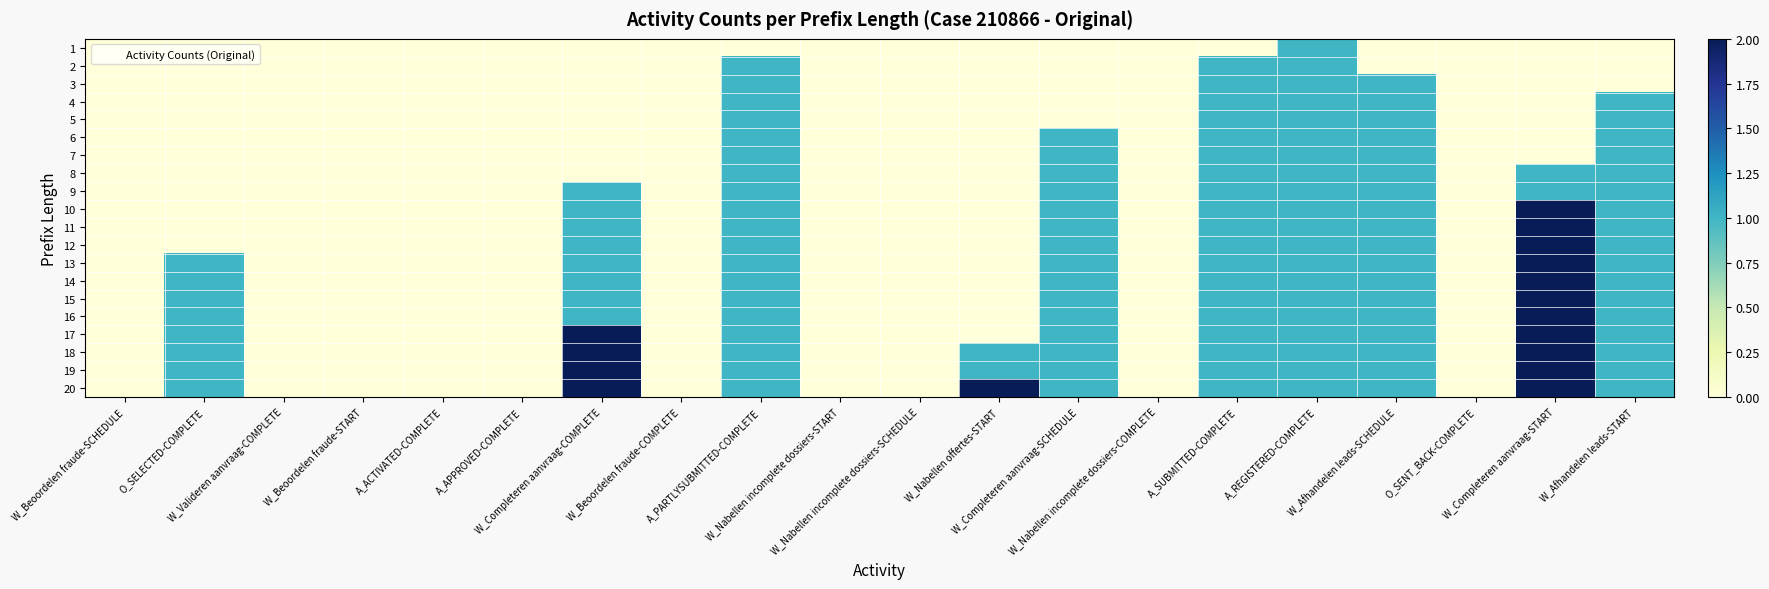

List the series in order of their peak value, highest first.

10, 11, 12, 13, 14, 15, 16, 17, 18, 19, 20, 1, 2, 3, 4, 5, 6, 7, 8, 9